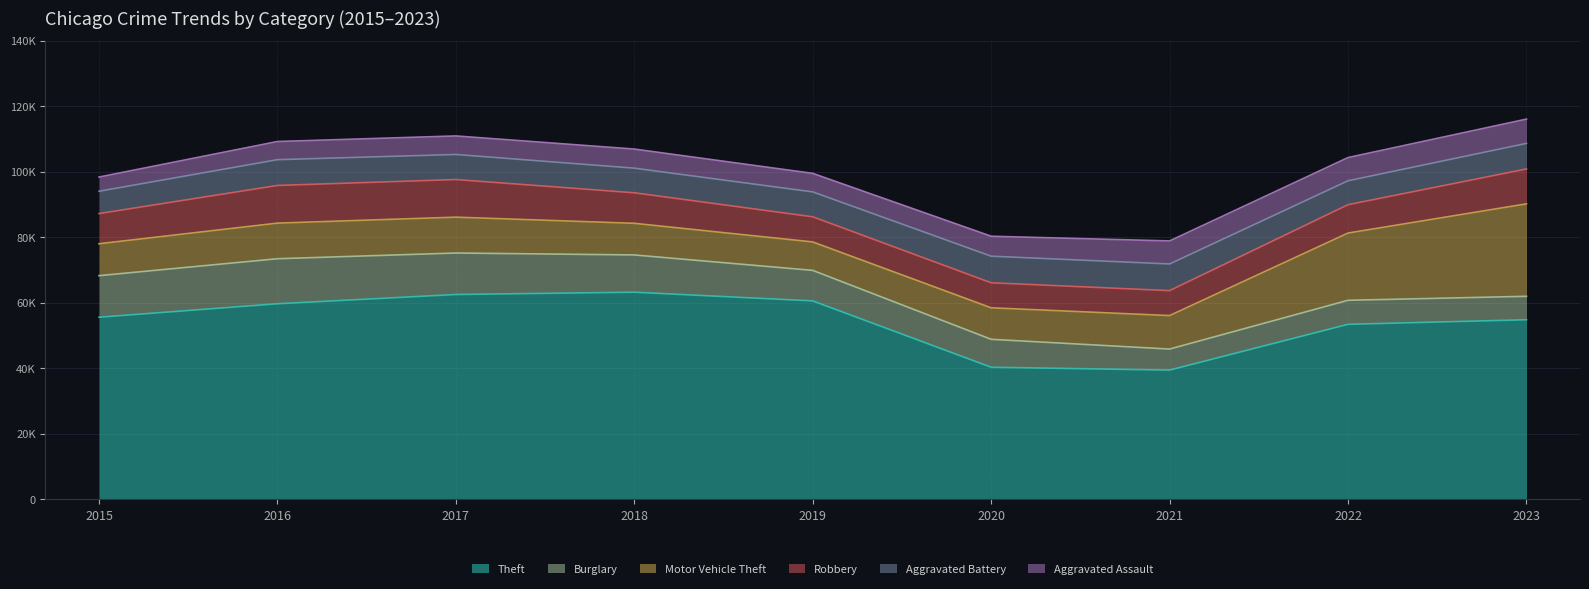

Where do Aggravated Assault and Burglary first cross each other?

2020 and 2021